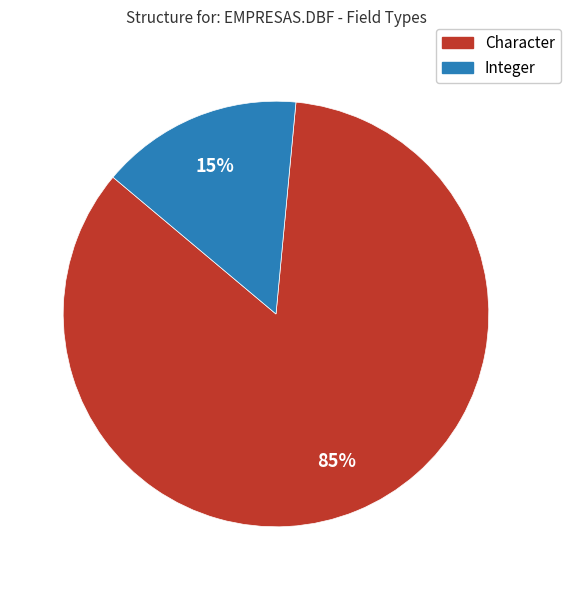

Which category has the biggest portion of the pie?

Character